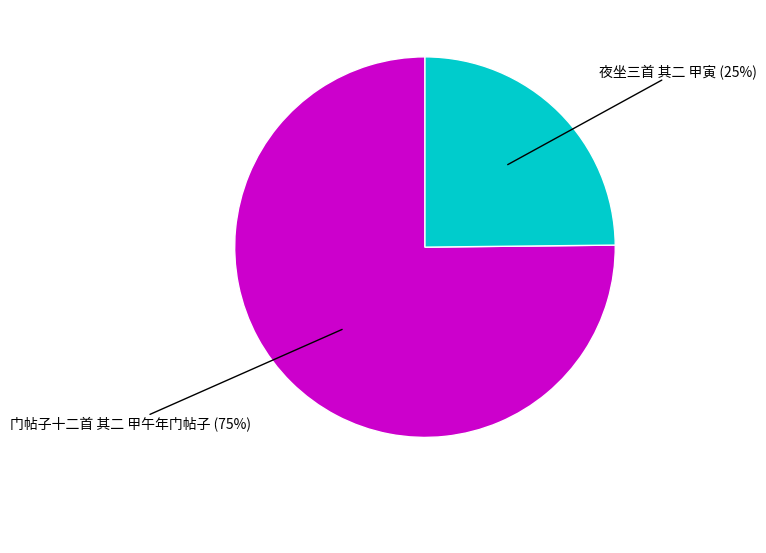

Is the sum of 夜坐三首 其二 甲寅 and 门帖子十二首 其二 甲午年门帖子 greater than half?

Yes